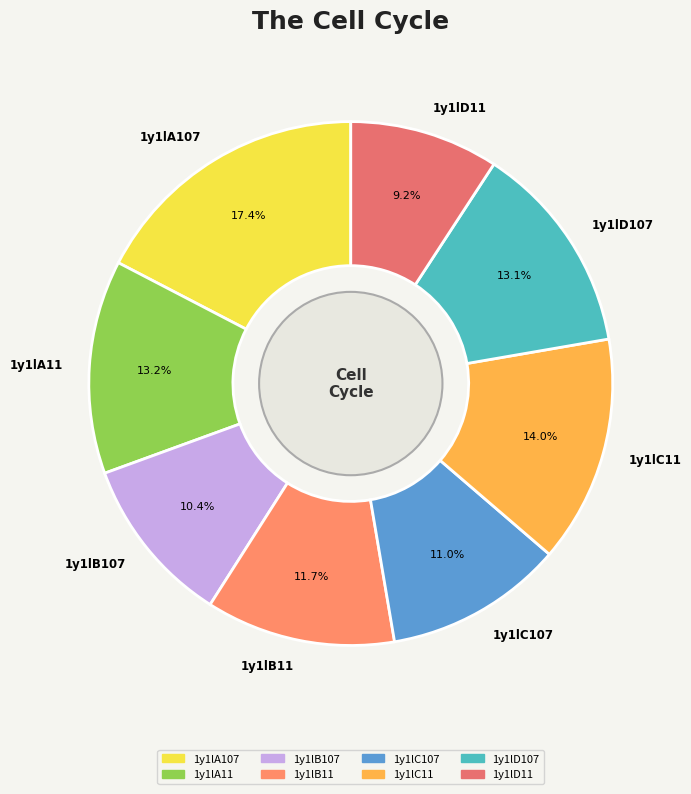

Combined, do 1y1lC107 and 1y1lB107 account for over 50%?

No